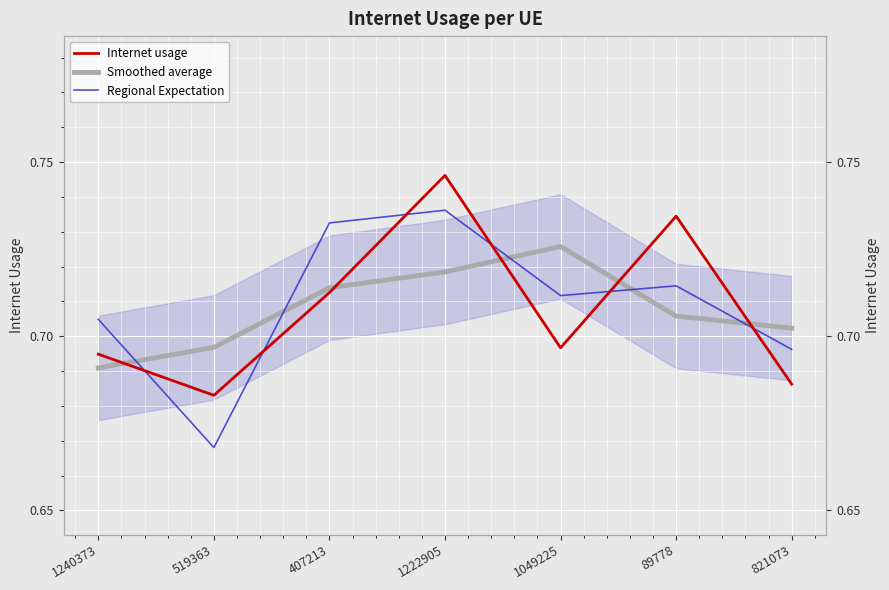

The Regional Expectation series shows 0.7 at 407213. True or false?

True